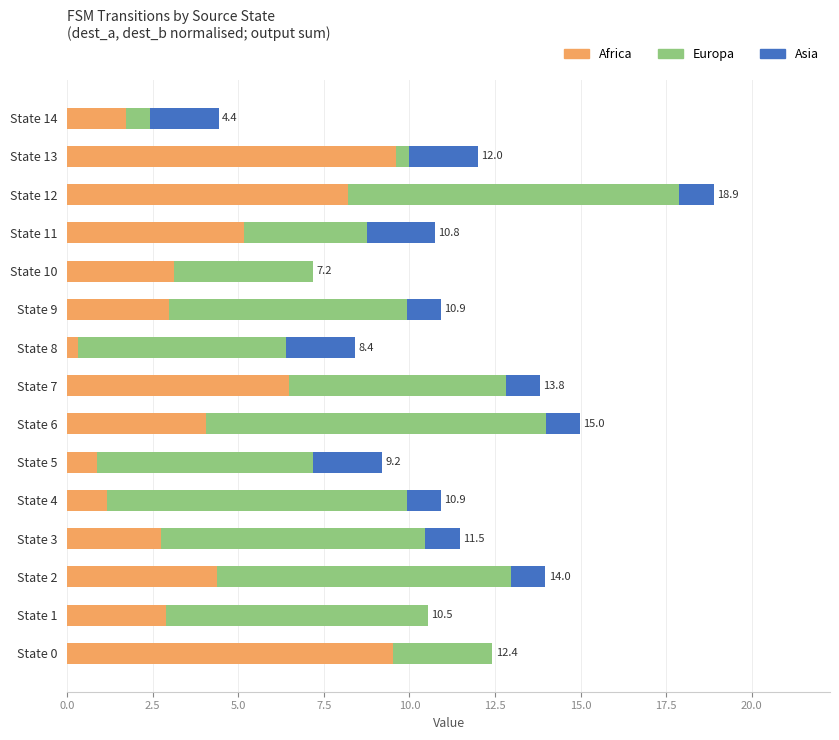

The value of Africa at State 7 is 3.0. True or false?

False